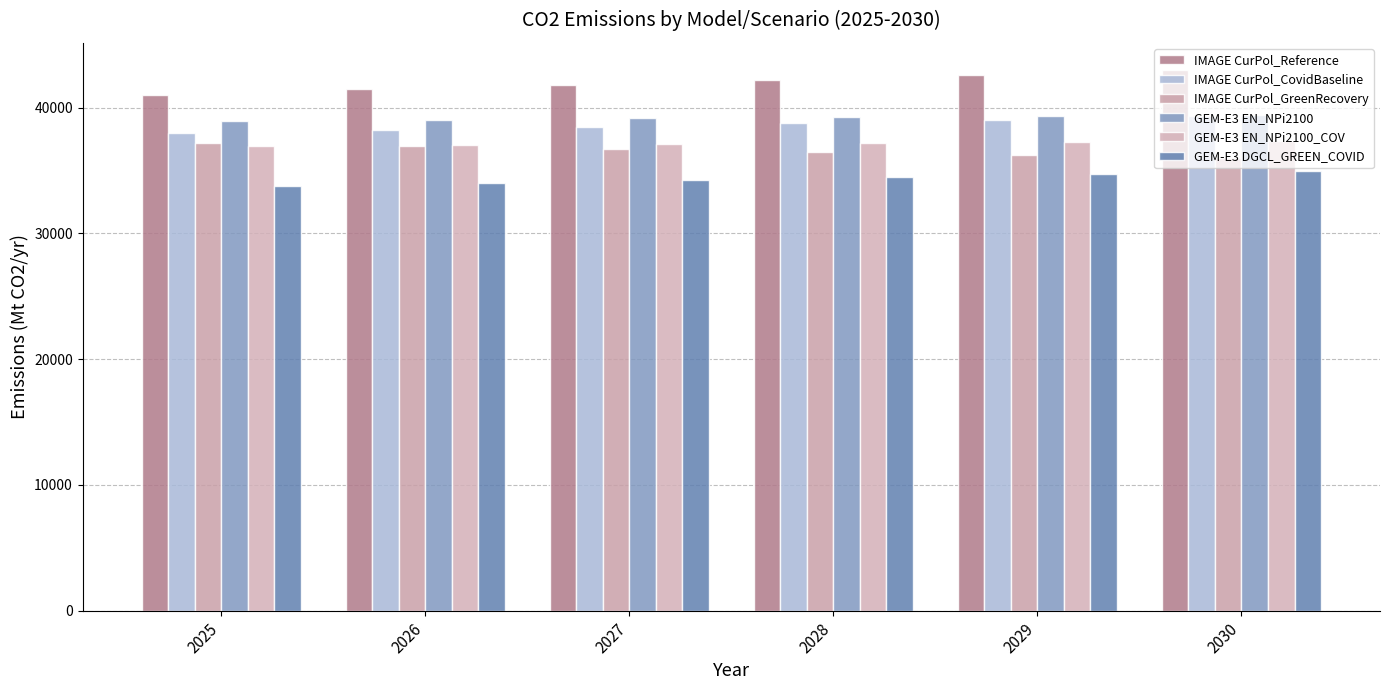

Reading left to right, what are all the values shown in this chart?

IMAGE CurPol_Reference: 2025=41032.1	2026=41435.6	2027=41789.3	2028=42168.1	2029=42591.9	2030=42993.5
IMAGE CurPol_CovidBaseline: 2025=37994.8	2026=38208.6	2027=38460.0	2028=38748.4	2029=38993.0	2030=39306.9
IMAGE CurPol_GreenRecovery: 2025=37215.0	2026=36968.5	2027=36711.6	2028=36453.0	2029=36188.8	2030=35978.7
GEM-E3 EN_NPi2100: 2025=38959.6	2026=39047.3	2027=39135.0	2028=39222.7	2029=39310.4	2030=39398.1
GEM-E3 EN_NPi2100_COV: 2025=36950.0	2026=37023.5	2027=37097.0	2028=37170.5	2029=37244.0	2030=37317.5
GEM-E3 DGCL_GREEN_COVID: 2025=33784.3	2026=34023.1	2027=34261.8	2028=34500.6	2029=34739.3	2030=34978.1